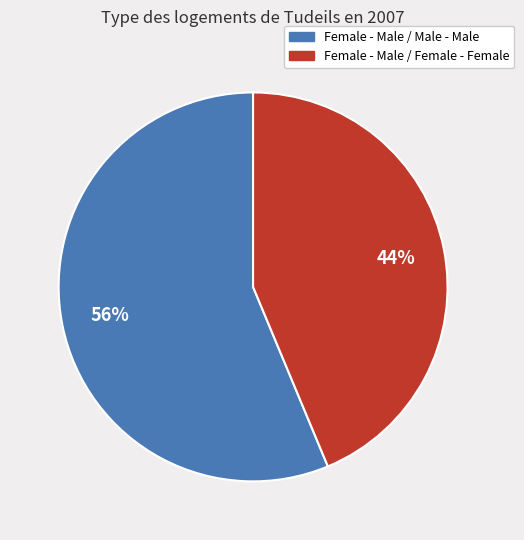

Rank the categories by value from highest to lowest.

Female - Male / Male - Male, Female - Male / Female - Female